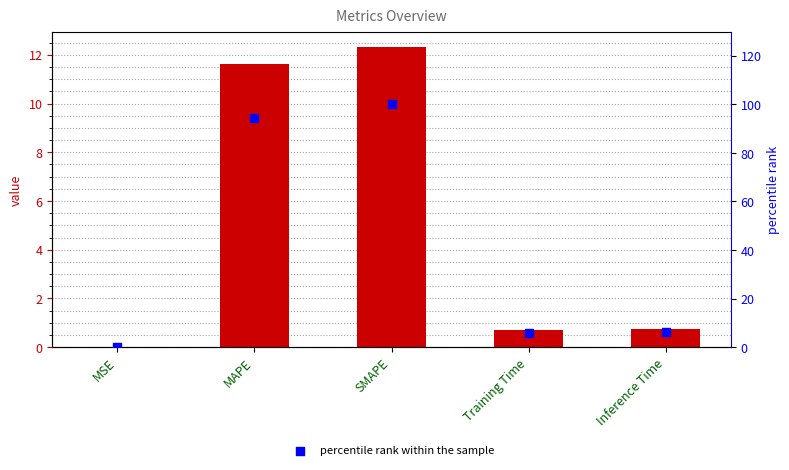

Which series contains the highest Y value?

percentile rank within the sample